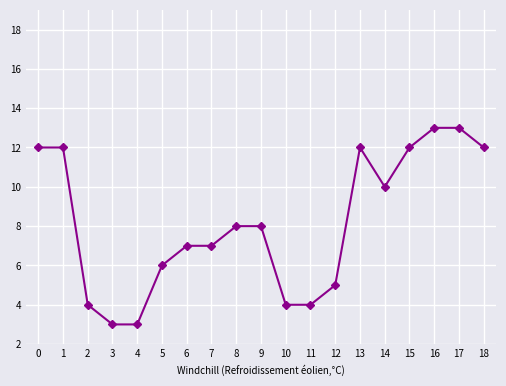

Reading left to right, what are all the values shown in this chart?

0=12	1=12	2=4	3=3	4=3	5=6	6=7	7=7	8=8	9=8	10=4	11=4	12=5	13=12	14=10	15=12	16=13	17=13	18=12